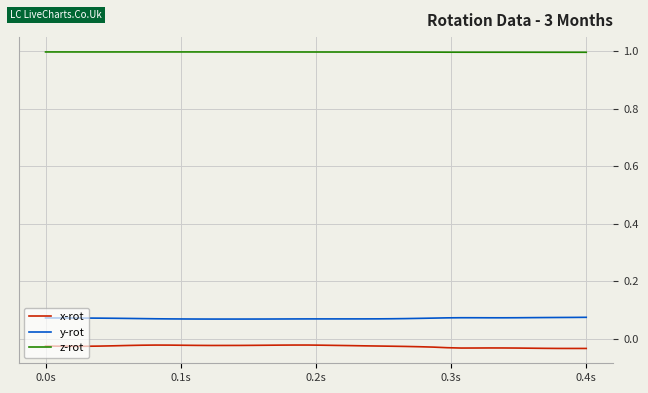

Does the chart have visible grid lines?

Yes